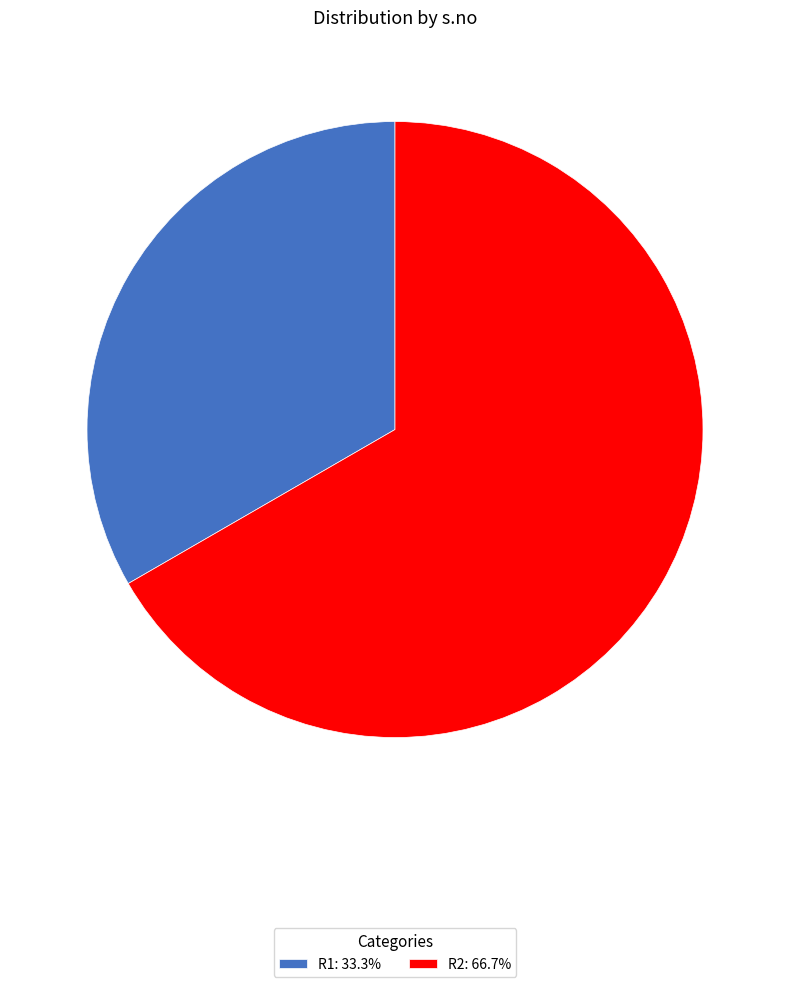

Which slice is the largest?

R2